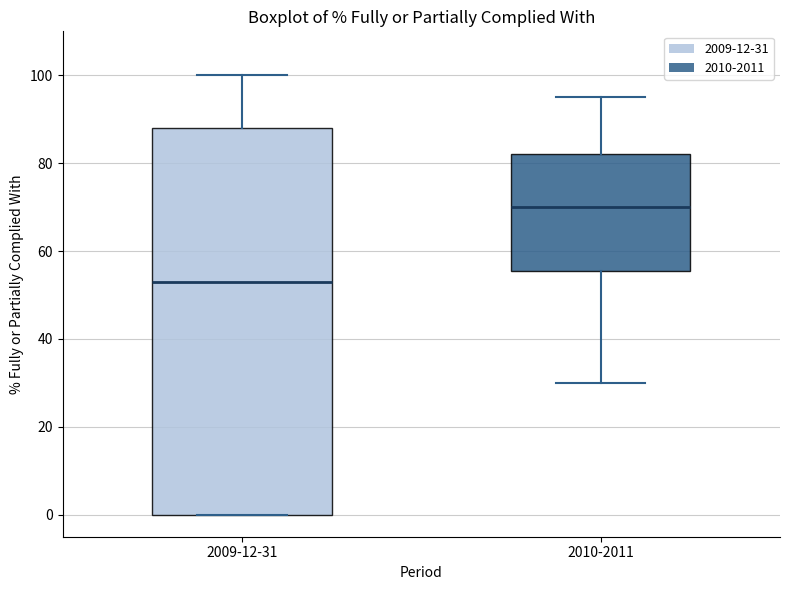

Reading left to right, read every box against the y-axis: the position of its median line, the range the box covers, and the ends of its whiskers. The values are not printed on the chart, so give them approximately, as read against the axis.

2009-12-31: median 54, box 0 to 88, whiskers 0 to 100
2010-2011: median 70, box 56 to 82, whiskers 30 to 96